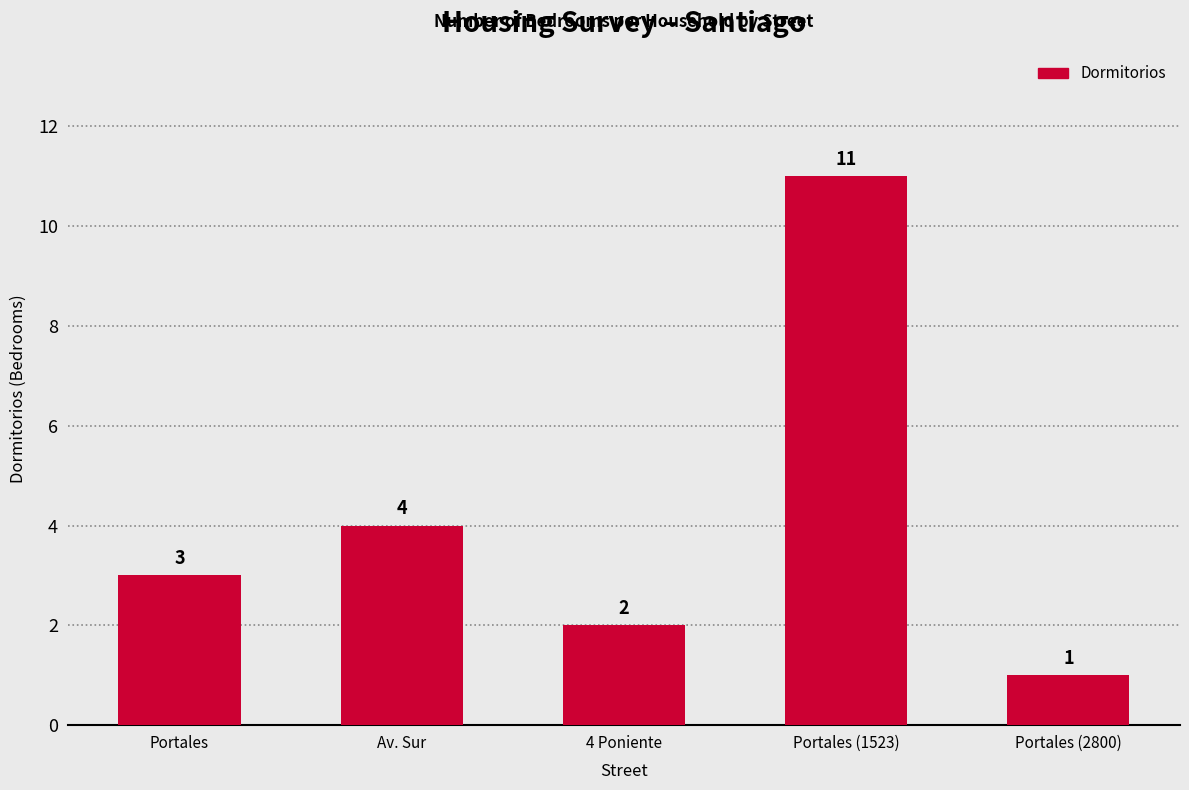

What is the sum of the values at 4 Poniente and Portales?

5